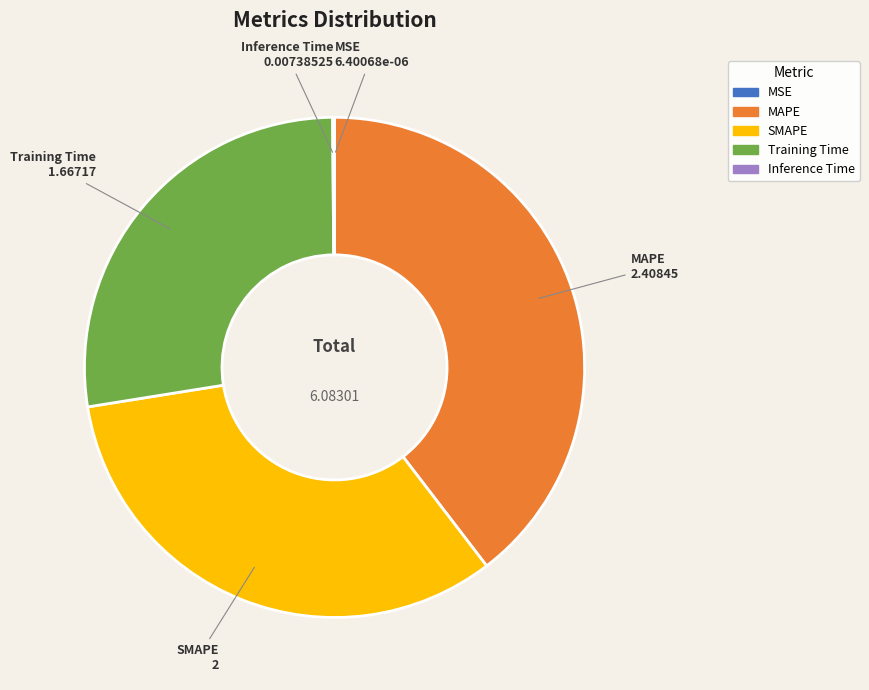

Does Training Time represent more than half of the total?

No